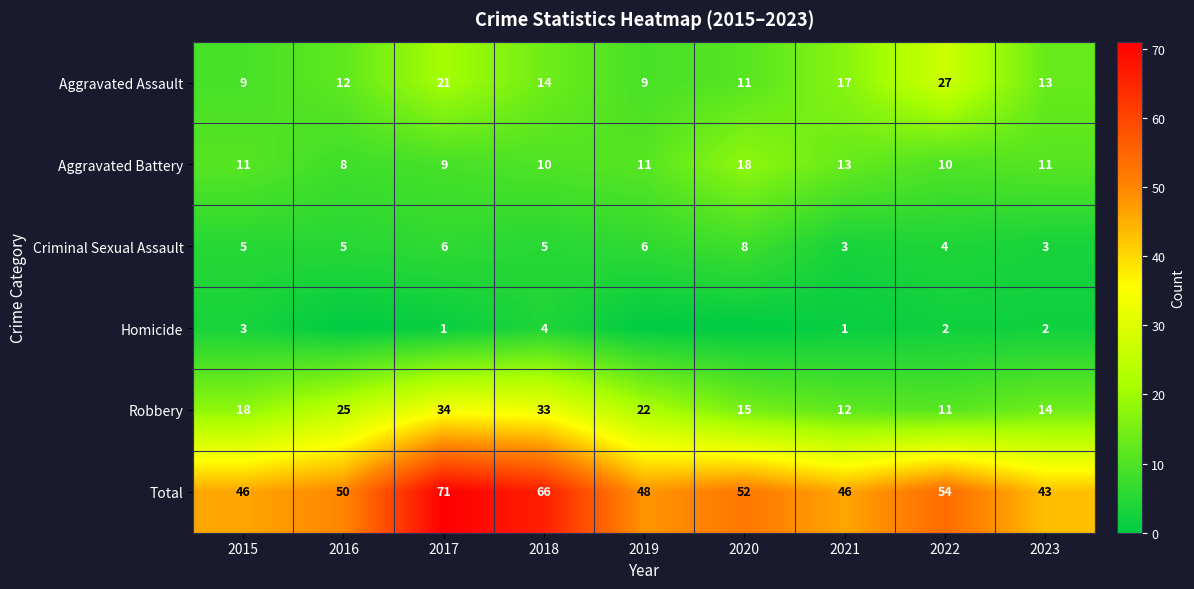

The value of Total at 2022 is 72. True or false?

False